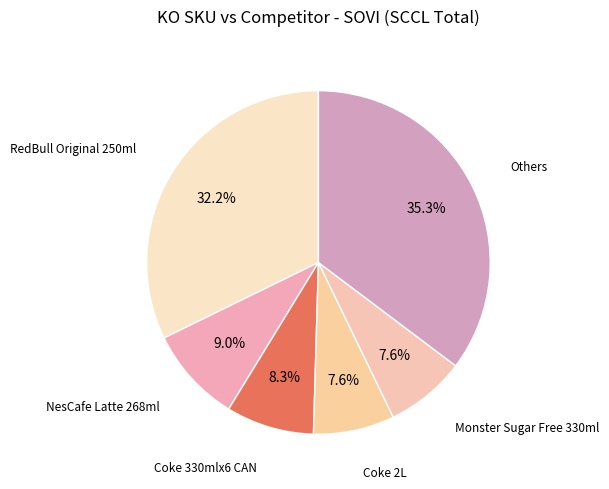

How many slices are in this pie chart?

6